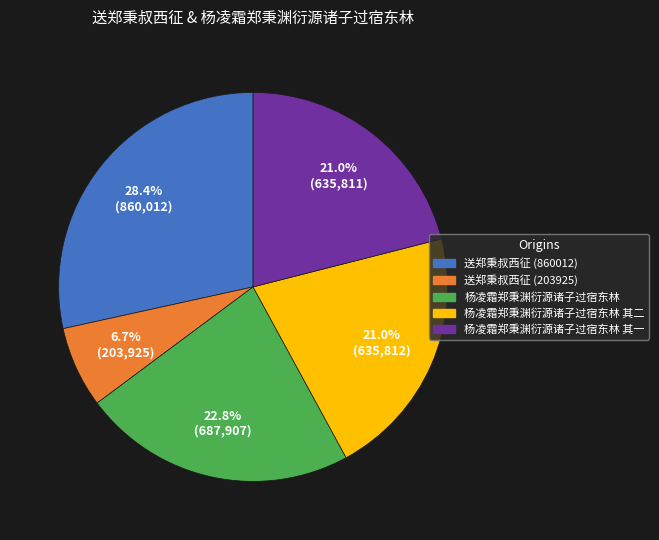

Between 送郑秉叔西征 (203925) and 杨凌霜郑秉渊衍源诸子过宿东林 其一, which is larger?

杨凌霜郑秉渊衍源诸子过宿东林 其一